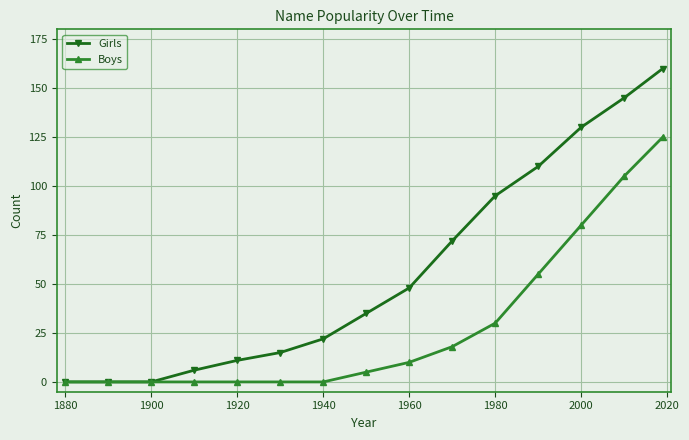

Count the number of data series in this chart.

2